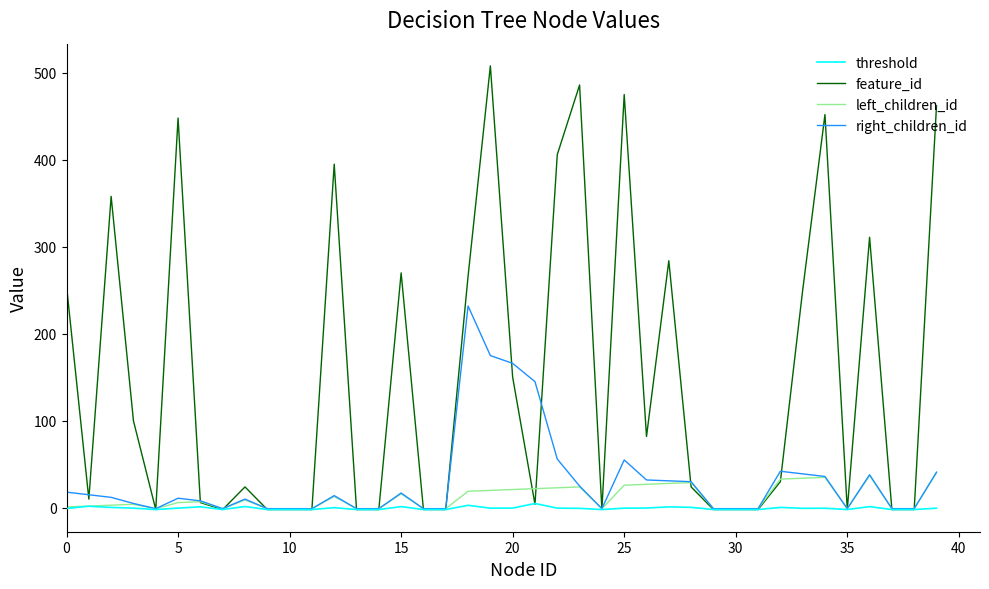

Which series has the largest total across all categories?

feature_id